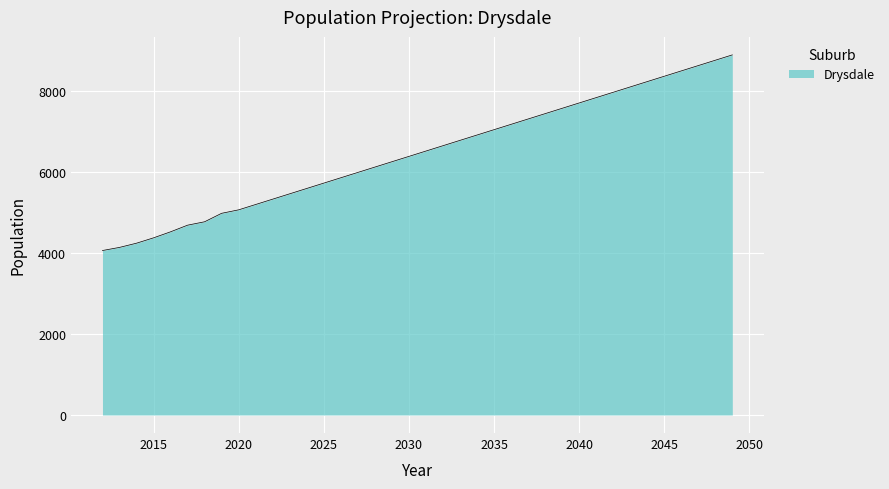

What is the average value?

6451.9